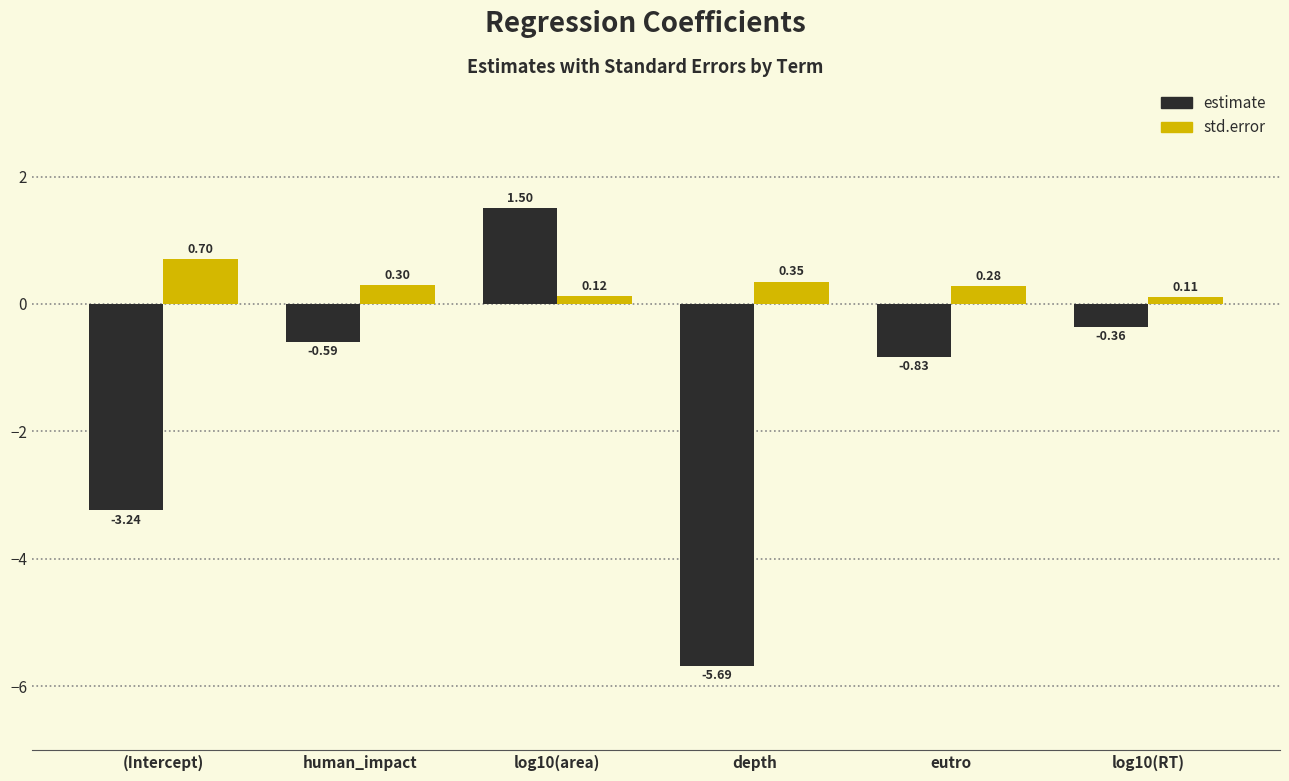

Is the value of estimate at log10(area) greater than the value of std.error at eutro?

Yes